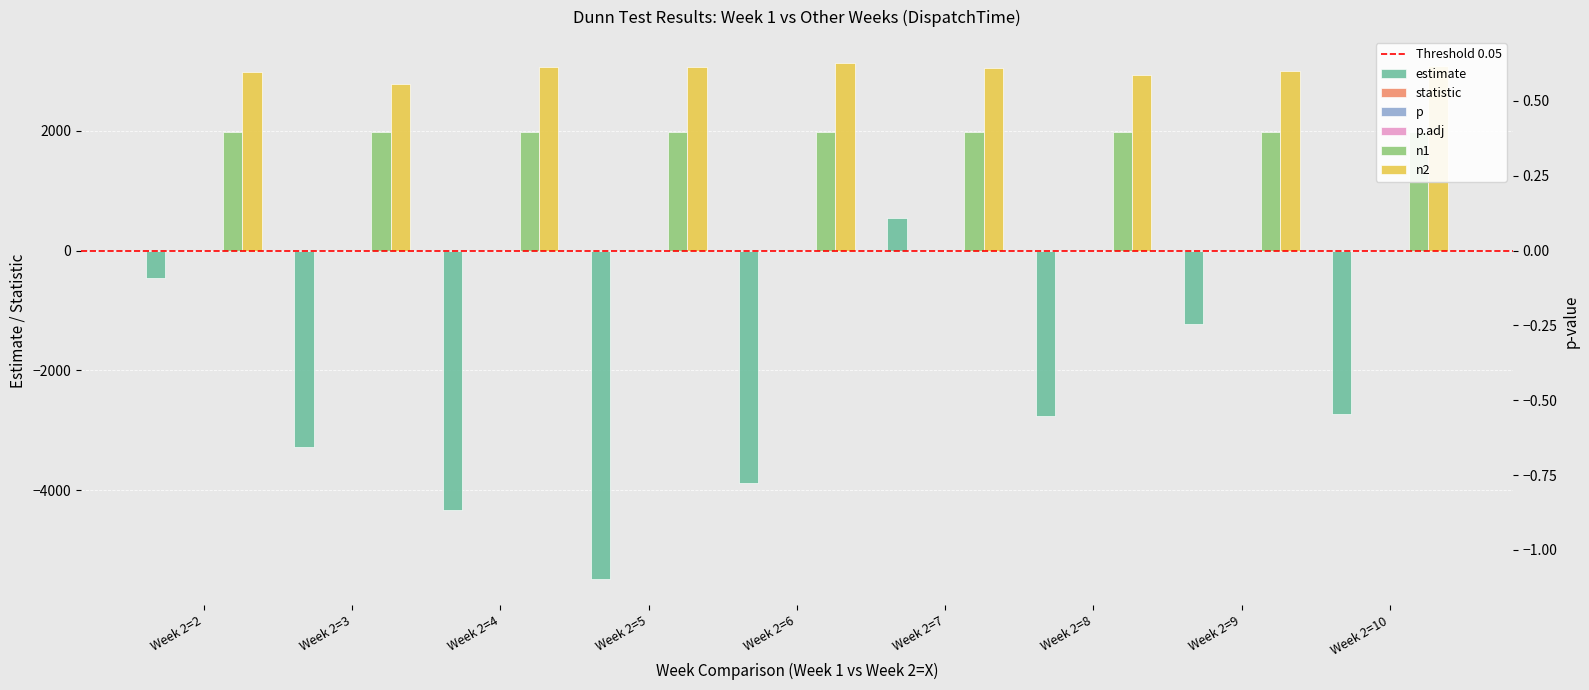

The p.adj series shows 0.7 at Week 2=9. True or false?

False